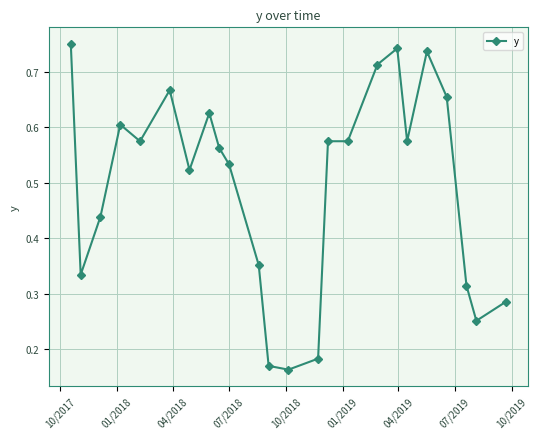

Count the values in the range 0 to 1.

24